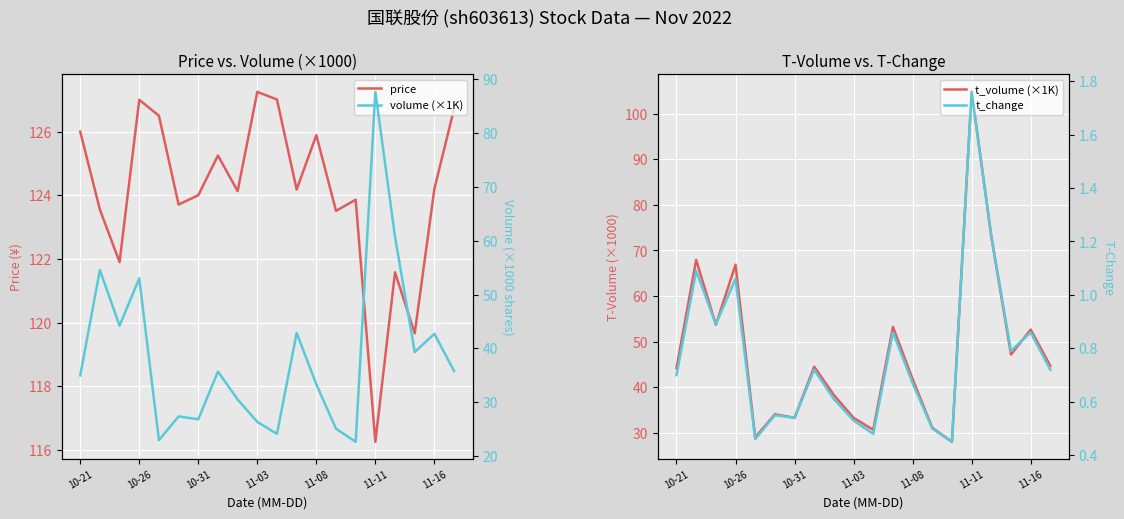

What is the label of the 9th point from the left?

8